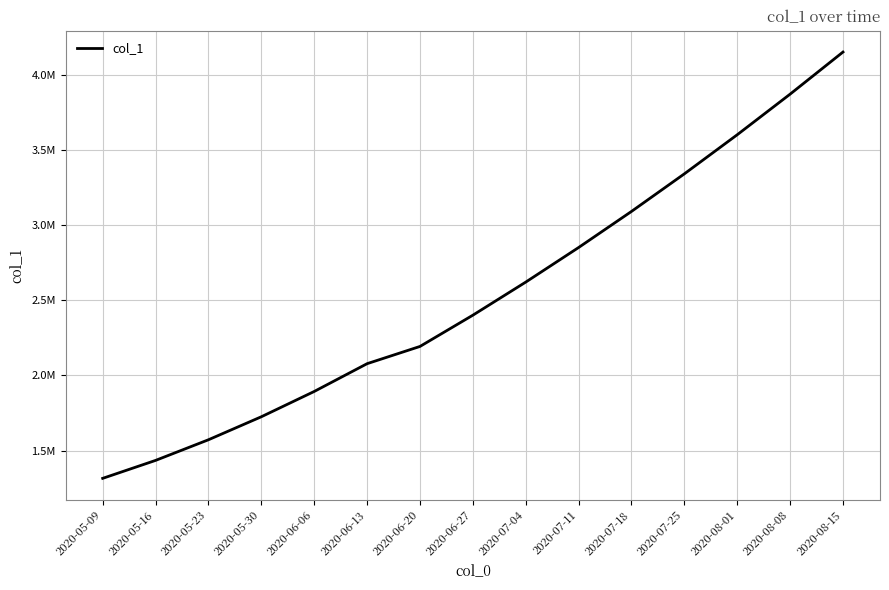

Is this an area chart (filled region under the line)?

No